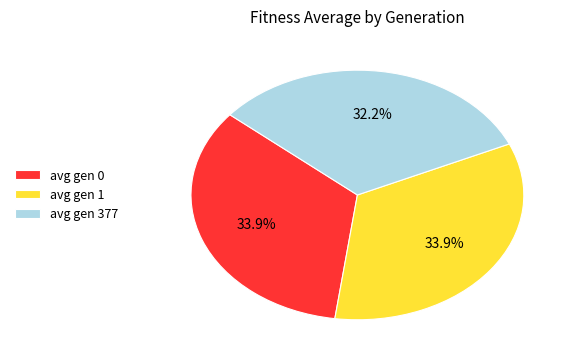

The avg gen 1 slice represents 34% of the pie. True or false?

True